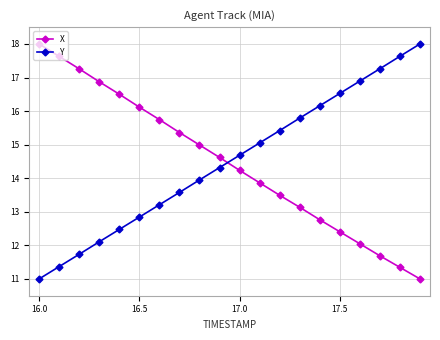

What is the maximum value for Y?

18.0